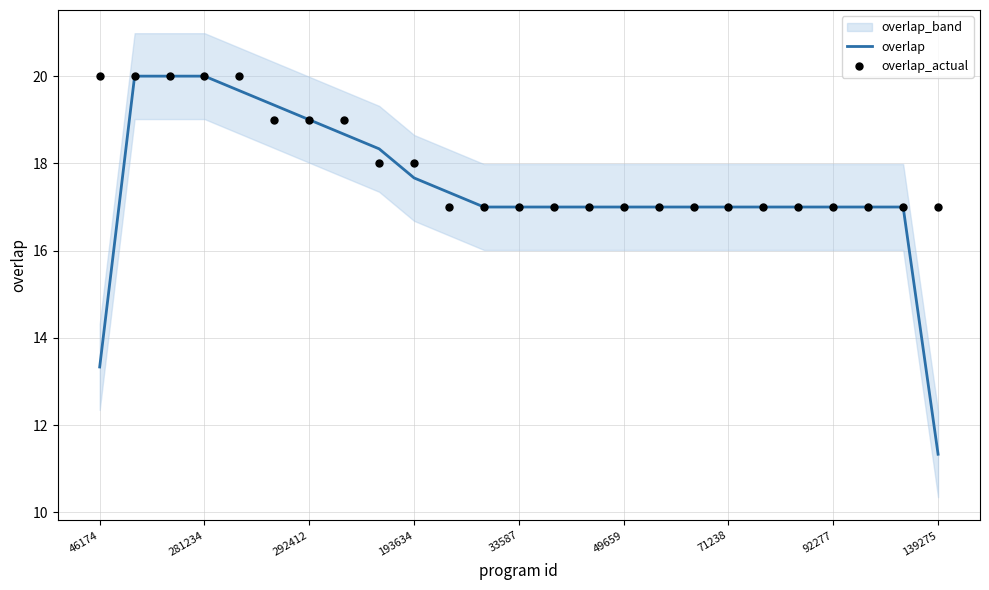

The overlap series shows 17.0 at 49659. True or false?

True